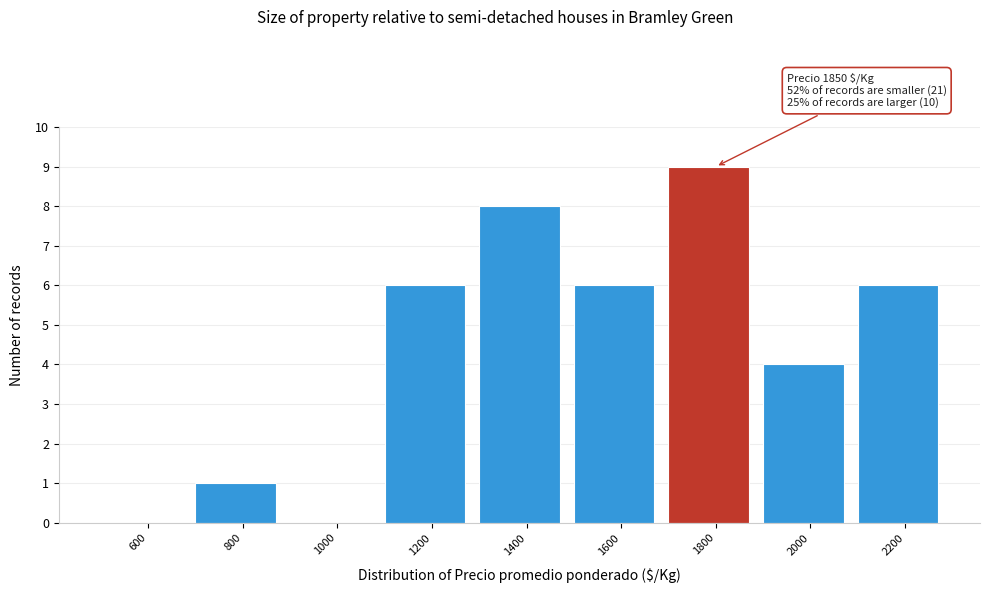

Reading left to right, what are all the values shown in this chart?

600=0	800=1	1000=0	1200=6	1400=8	1600=6	1800=9	2000=4	2200=6